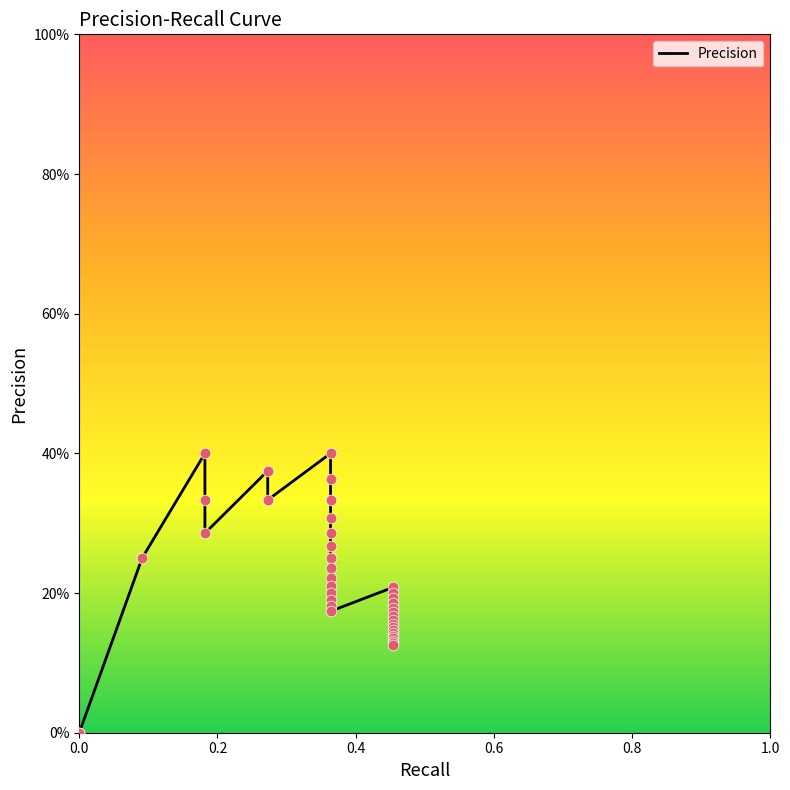

Which has a higher value, 0.45454545454545453 or 0.45454545454545453?

0.45454545454545453